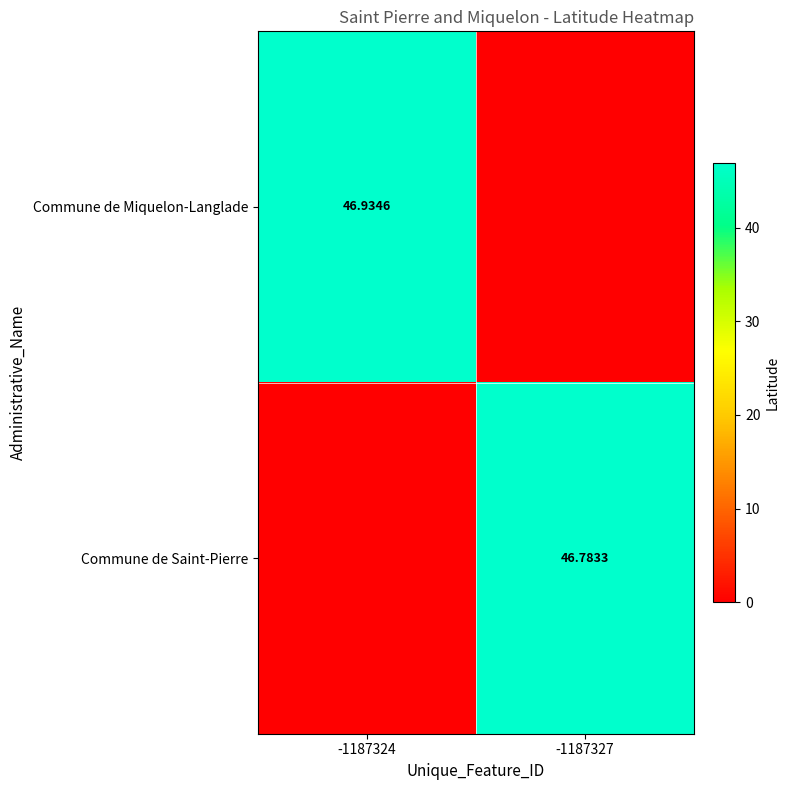

Is the value of Commune de Miquelon-Langlade at -1187324 greater than the value of Commune de Saint-Pierre at -1187327?

Yes